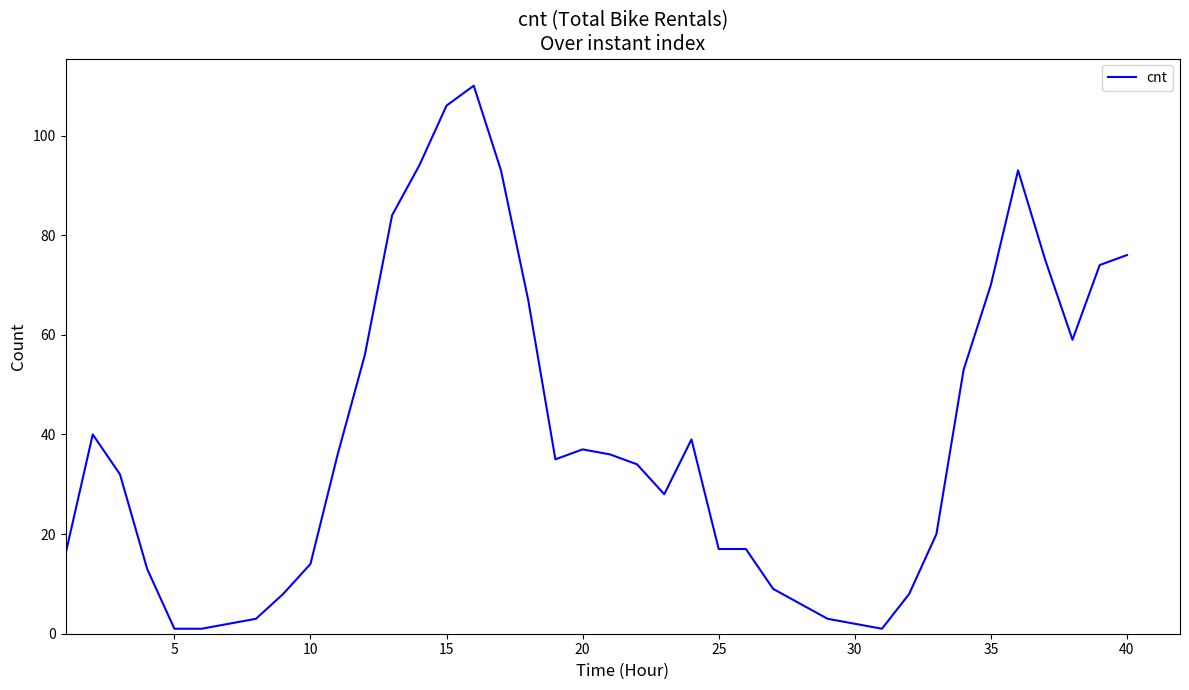

What is the maximum value shown in the chart?

110